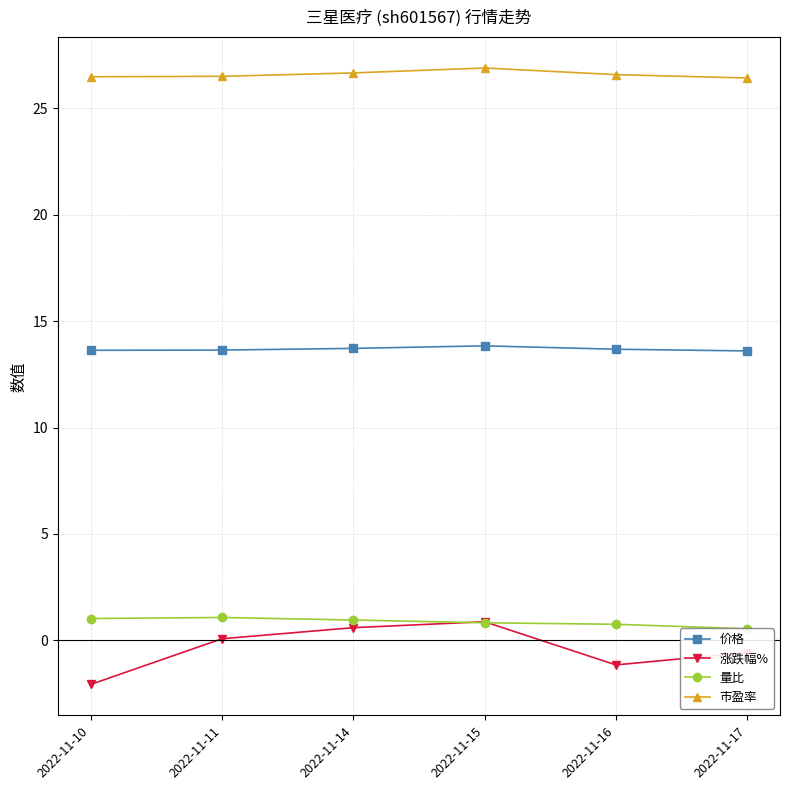

At 2022-11-14, list the series in order from smallest to largest.

涨跌幅%, 量比, 价格, 市盈率